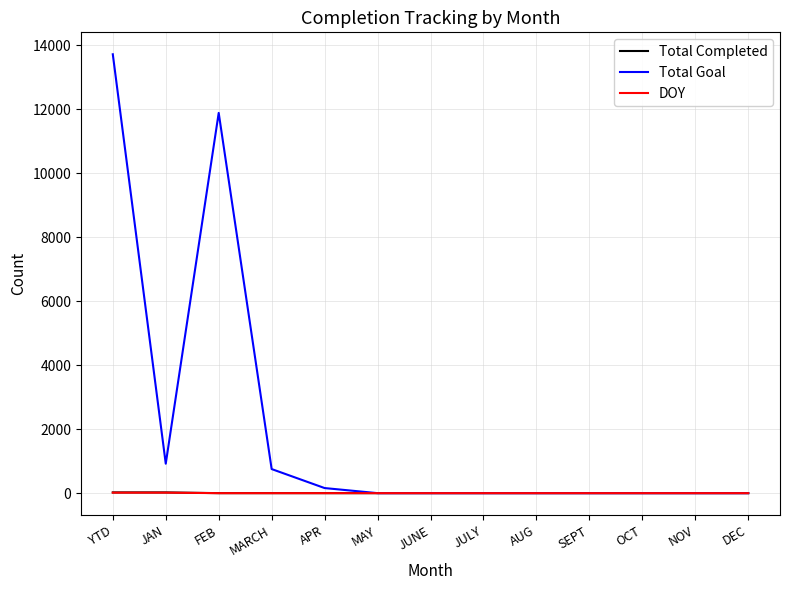

At which category does the chart reach its peak across all series?

YTD